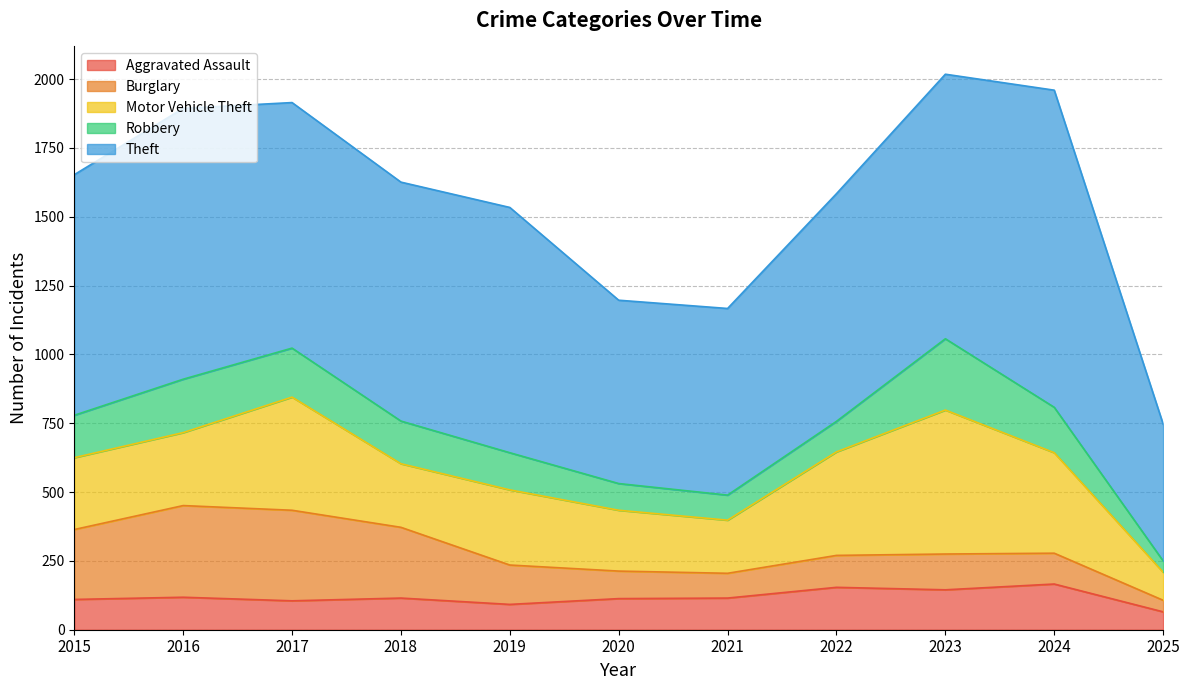

In Robbery, how many points are lower than both neighbors (excluding endpoints)?

1